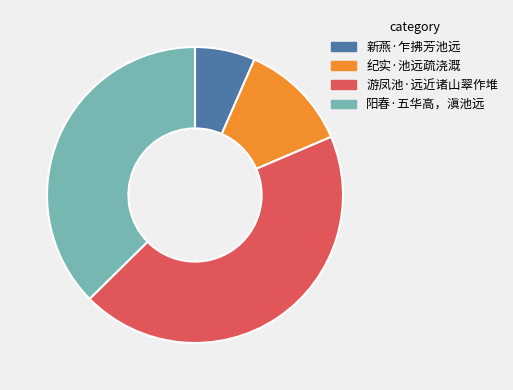

True or false: 纪实·池远疏浇溉 accounts for 3% of the total.

False